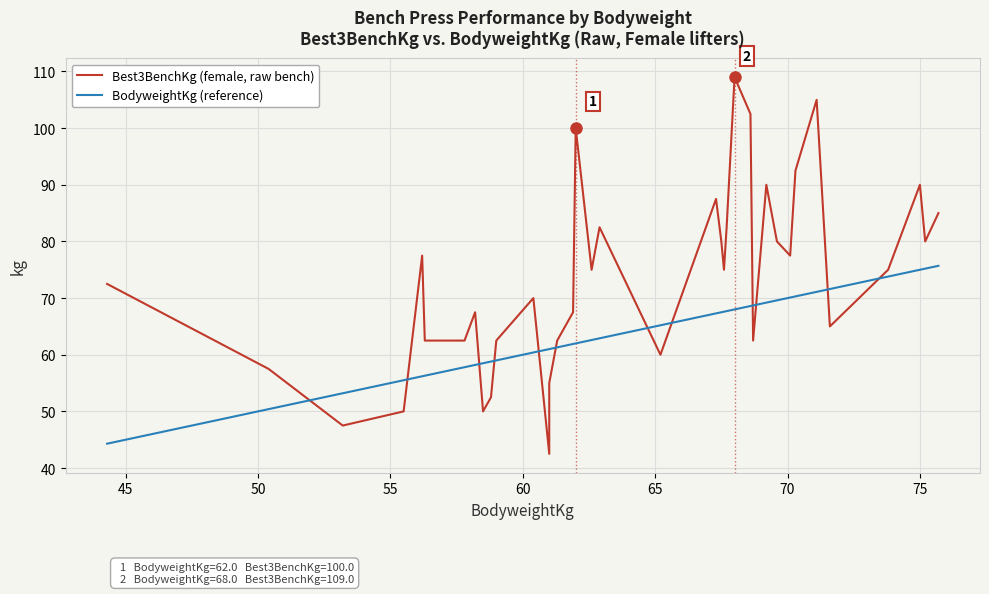

Which series has the widest spread of values?

Best3BenchKg (female, raw bench)